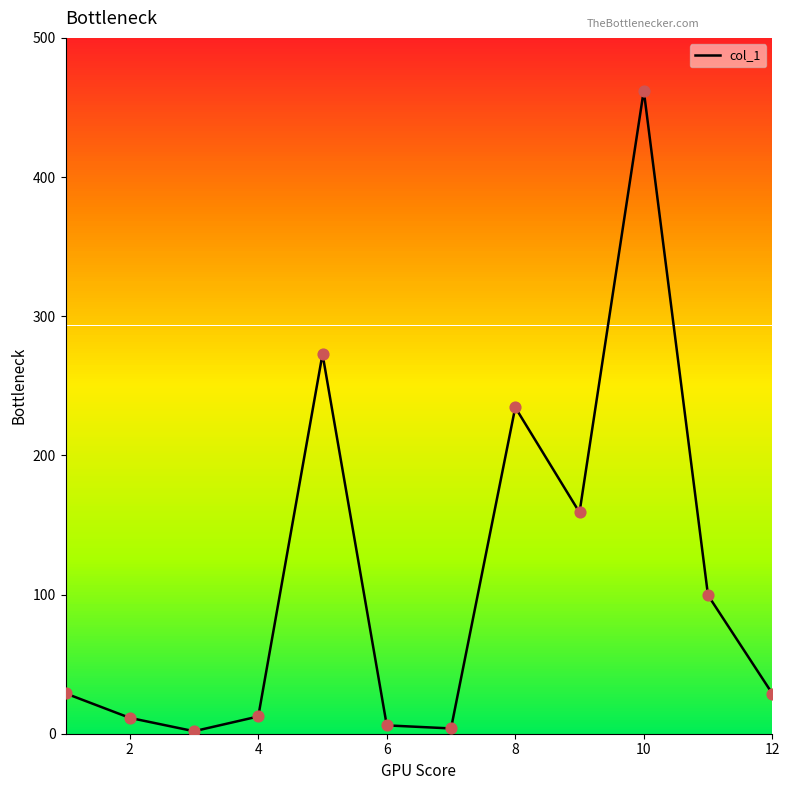

What is the greatest value displayed?

462.1